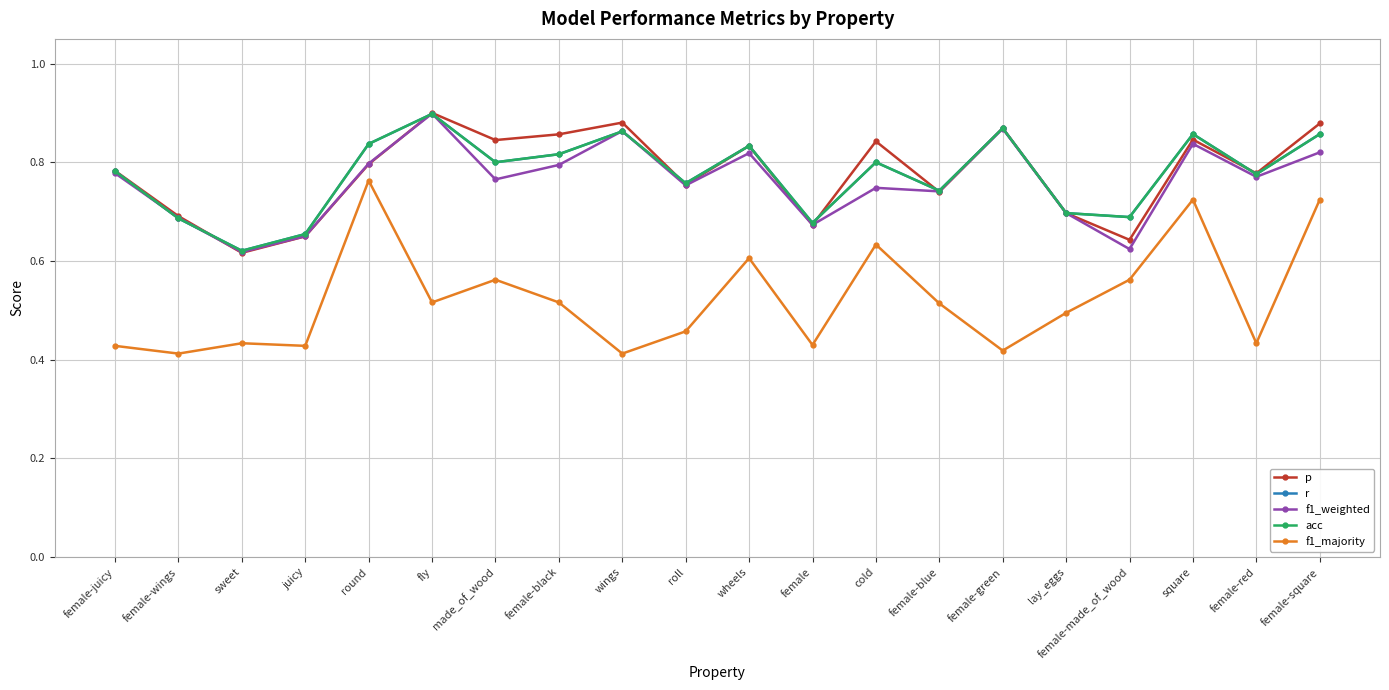

Between cold and female-red, which series saw the biggest shift?

f1_majority